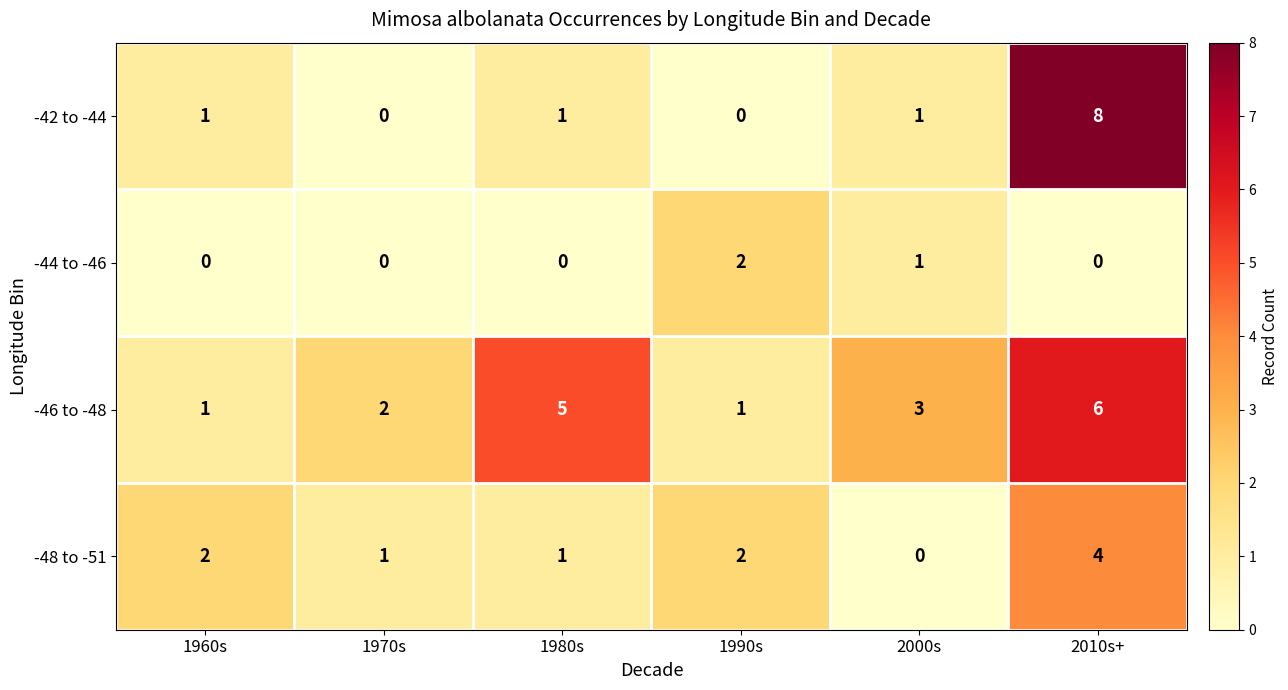

Reading left to right, list all the values displayed in this chart.

-42 to -44: 1960s=1	1970s=0	1980s=1	1990s=0	2000s=1	2010s+=8
-44 to -46: 1960s=0	1970s=0	1980s=0	1990s=2	2000s=1	2010s+=0
-46 to -48: 1960s=1	1970s=2	1980s=5	1990s=1	2000s=3	2010s+=6
-48 to -51: 1960s=2	1970s=1	1980s=1	1990s=2	2000s=0	2010s+=4